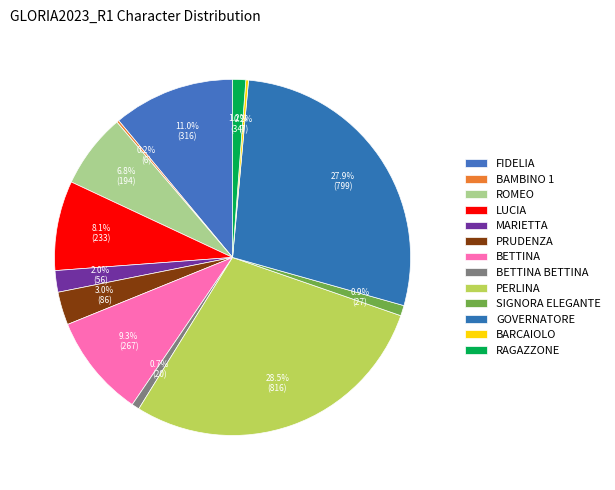

To the nearest percent, what is the difference between the PRUDENZA and LUCIA slice percentages?

5%